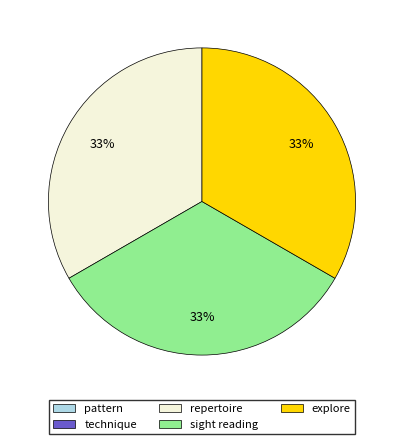

To the nearest percent, what is the average slice percentage?

33%